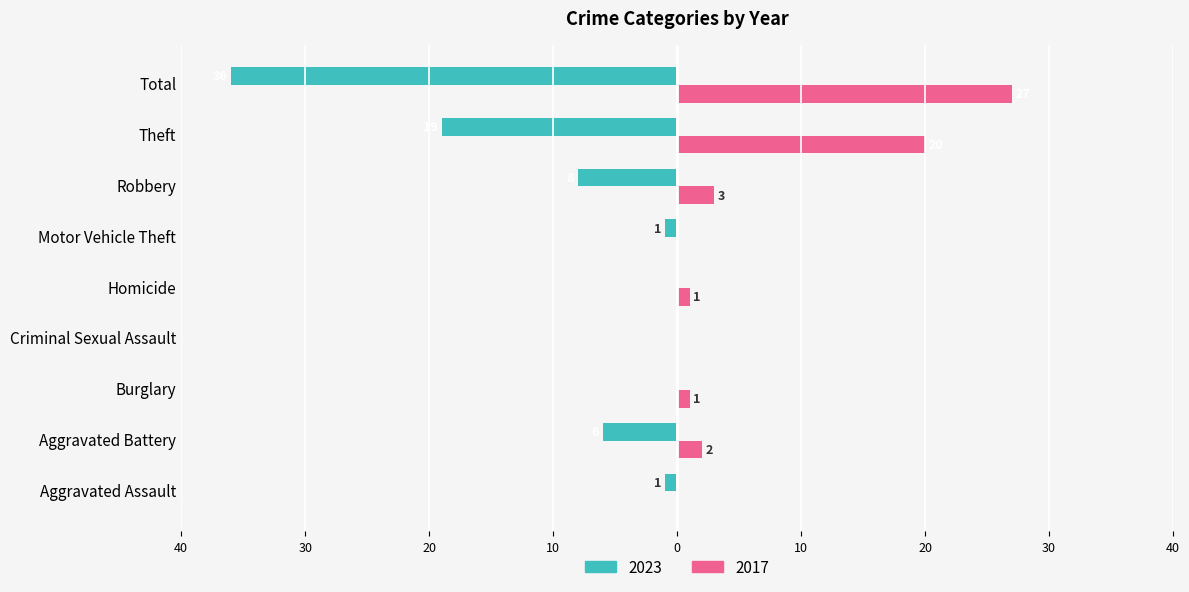

What are all the series names shown in the legend?

2023, 2017